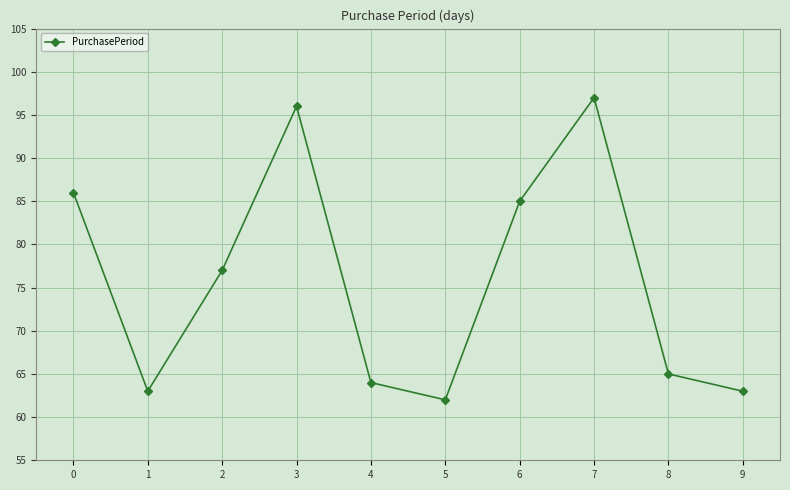

What is the value of the 2nd point from the left?

63